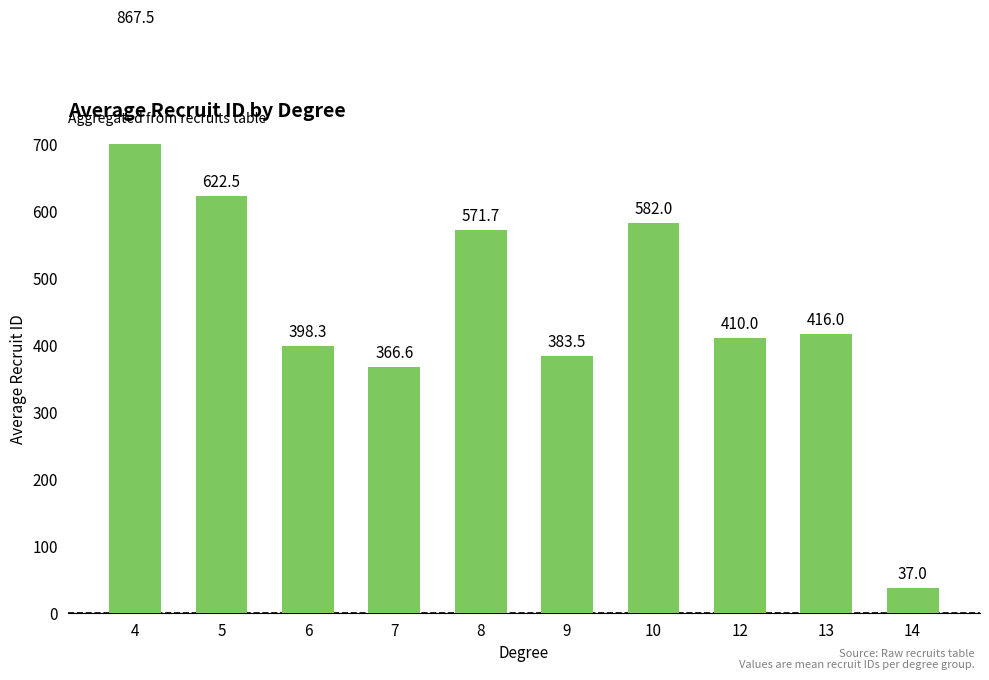

Reading left to right, transcribe all the data shown in this chart.

867.5	622.5	398.3	366.6	571.7	383.5	582.0	410.0	416.0	37.0